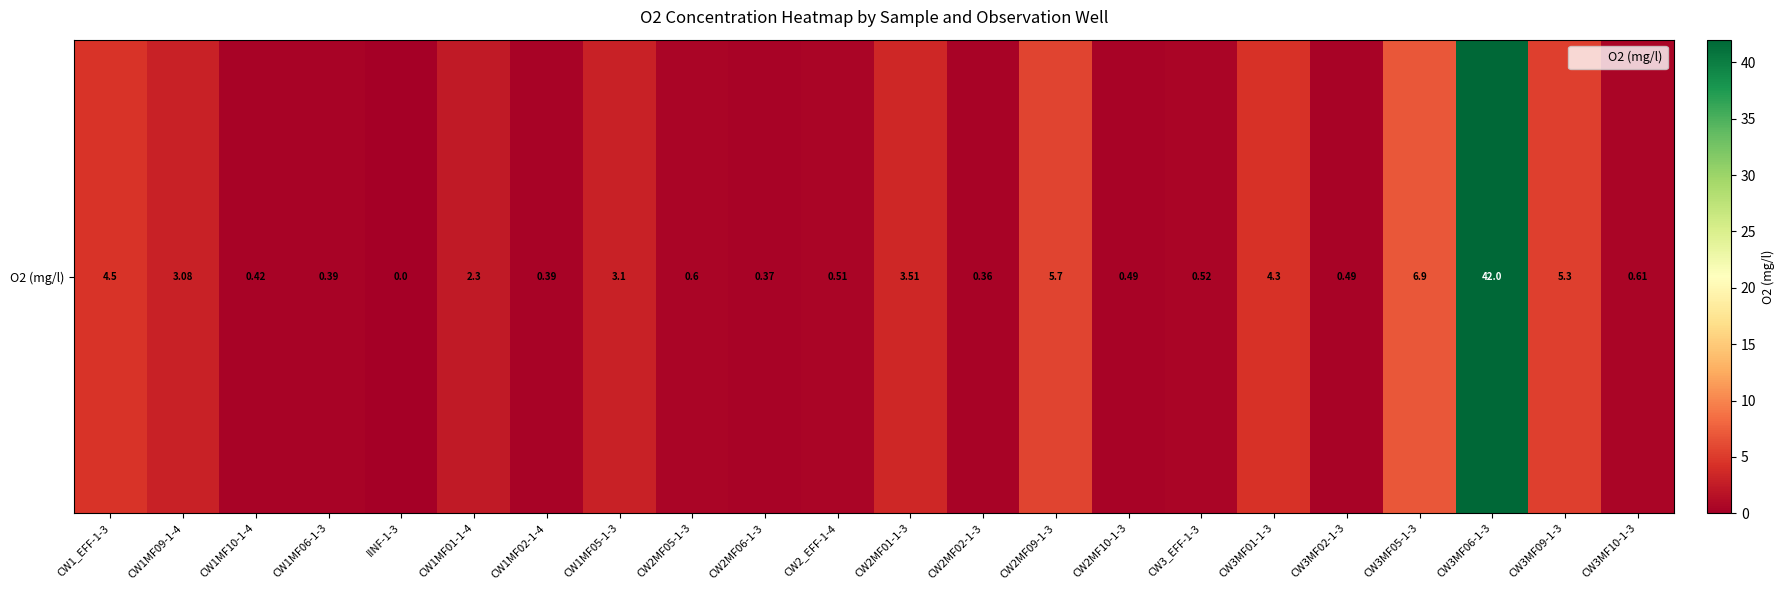

What is the approximate value at CW1MF10-1-4?

0.4